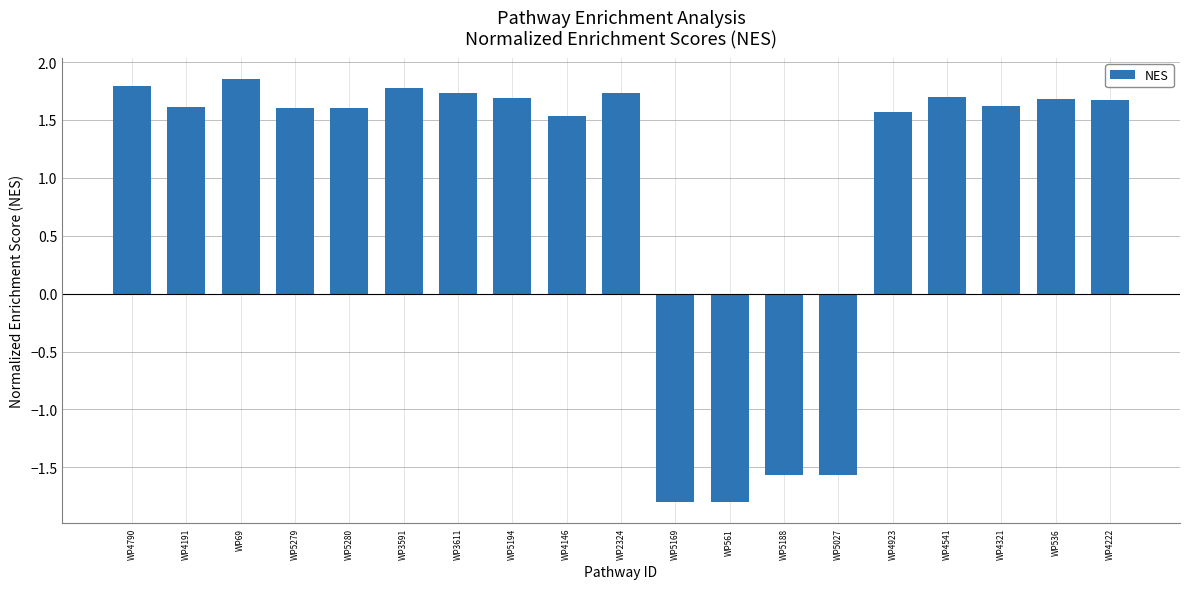

What is the smallest value displayed?

-1.8